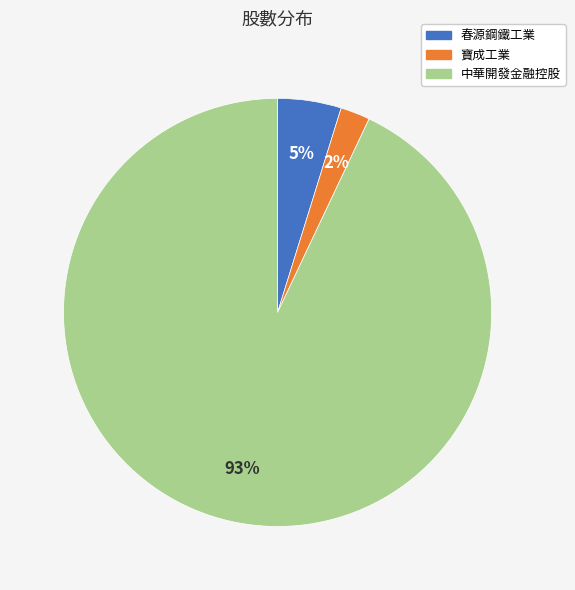

To the nearest percent, what is the average slice percentage?

33%